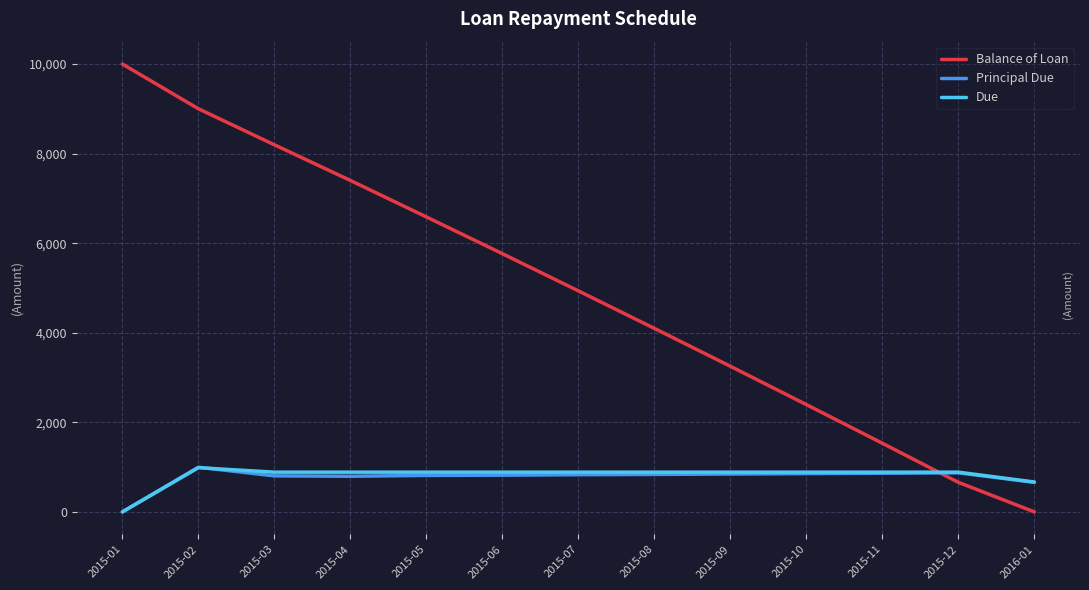

Which series has the largest total across all categories?

Balance of Loan